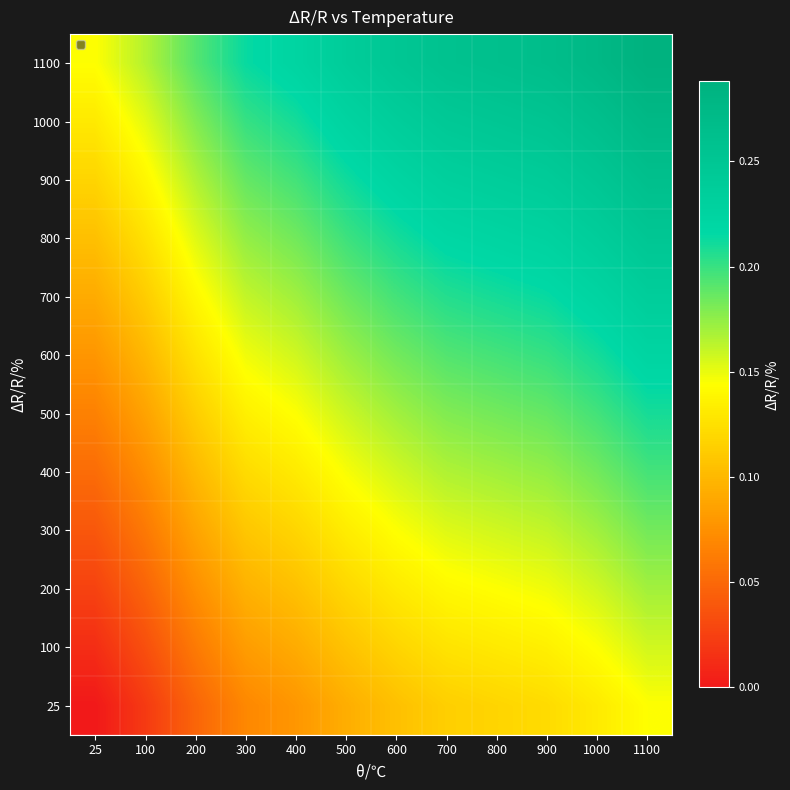

Reading left to right, extract all data points from this chart.

1100: 25=0.1	100=0.2	200=0.2	300=0.2	400=0.2	500=0.2	600=0.2	700=0.3	800=0.3	900=0.3	1000=0.3	1100=0.3
1000: 25=0.1	100=0.2	200=0.2	300=0.2	400=0.2	500=0.2	600=0.2	700=0.2	800=0.2	900=0.3	1000=0.3	1100=0.3
900: 25=0.1	100=0.1	200=0.2	300=0.2	400=0.2	500=0.2	600=0.2	700=0.2	800=0.2	900=0.2	1000=0.2	1100=0.3
800: 25=0.1	100=0.1	200=0.2	300=0.2	400=0.2	500=0.2	600=0.2	700=0.2	800=0.2	900=0.2	1000=0.2	1100=0.2
700: 25=0.1	100=0.1	200=0.1	300=0.2	400=0.2	500=0.2	600=0.2	700=0.2	800=0.2	900=0.2	1000=0.2	1100=0.2
600: 25=0.1	100=0.1	200=0.1	300=0.1	400=0.2	500=0.2	600=0.2	700=0.2	800=0.2	900=0.2	1000=0.2	1100=0.2
500: 25=0.1	100=0.1	200=0.1	300=0.1	400=0.1	500=0.2	600=0.2	700=0.2	800=0.2	900=0.2	1000=0.2	1100=0.2
400: 25=0.1	100=0.1	200=0.1	300=0.1	400=0.1	500=0.1	600=0.2	700=0.2	800=0.2	900=0.2	1000=0.2	1100=0.2
300: 25=0.0	100=0.1	200=0.1	300=0.1	400=0.1	500=0.1	600=0.1	700=0.2	800=0.2	900=0.2	1000=0.2	1100=0.2
200: 25=0.0	100=0.0	200=0.1	300=0.1	400=0.1	500=0.1	600=0.1	700=0.1	800=0.1	900=0.1	1000=0.2	1100=0.2
100: 25=0.0	100=0.0	200=0.1	300=0.1	400=0.1	500=0.1	600=0.1	700=0.1	800=0.1	900=0.1	1000=0.1	1100=0.2
25: 25=0.0	100=0.0	200=0.0	300=0.1	400=0.1	500=0.1	600=0.1	700=0.1	800=0.1	900=0.1	1000=0.1	1100=0.1